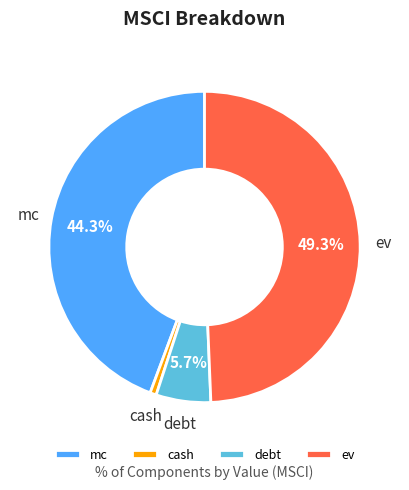

What percentage do debt and mc together represent?

50.0%